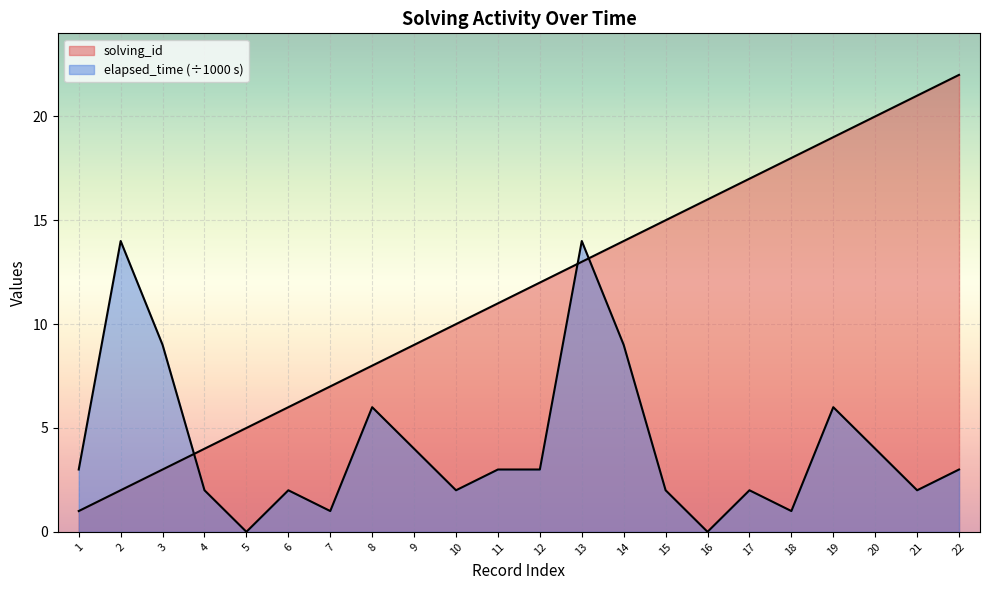

What is the value of the solving_id point at the 1st from the left?

1